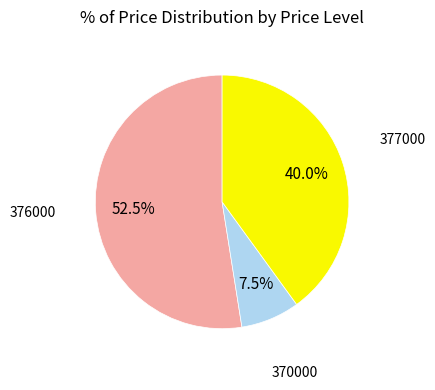

Is there any slice that represents more than half of the pie?

Yes